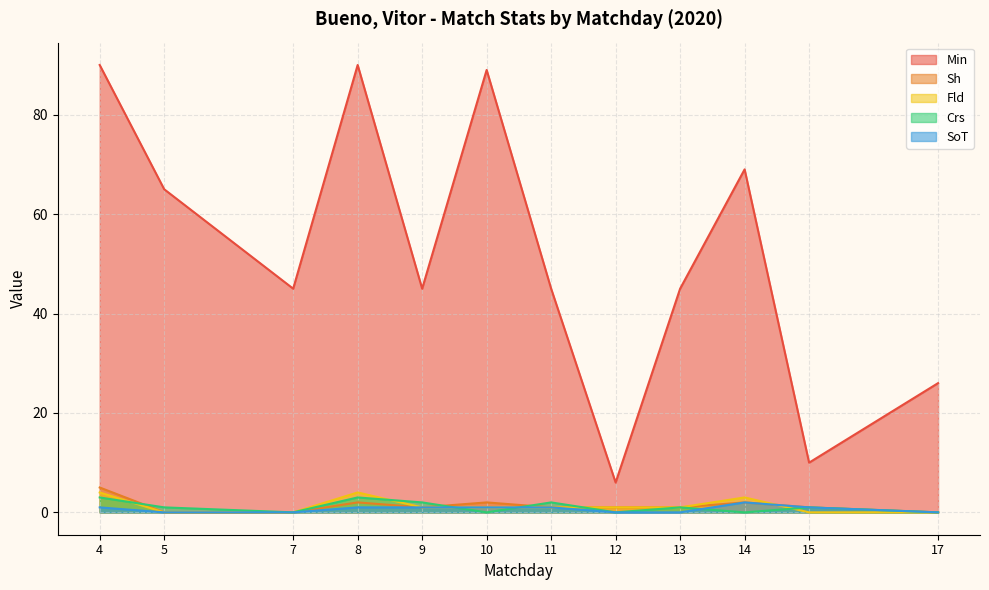

At which label does Crs reach its minimum?

7